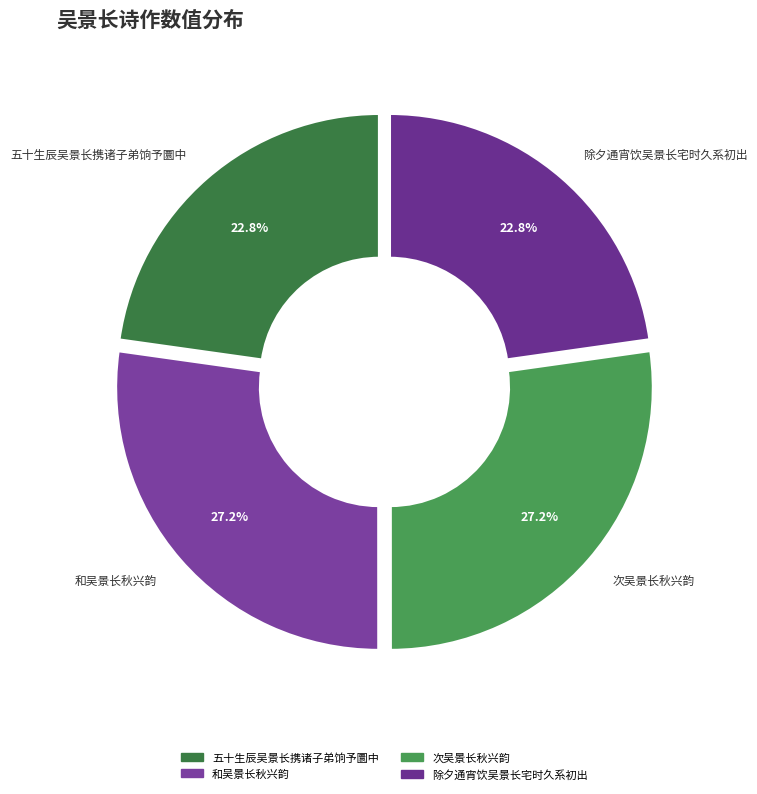

What is the change in value from 五十生辰吴景长携诸子弟饷予圜中 to 和吴景长秋兴韵?

+111041